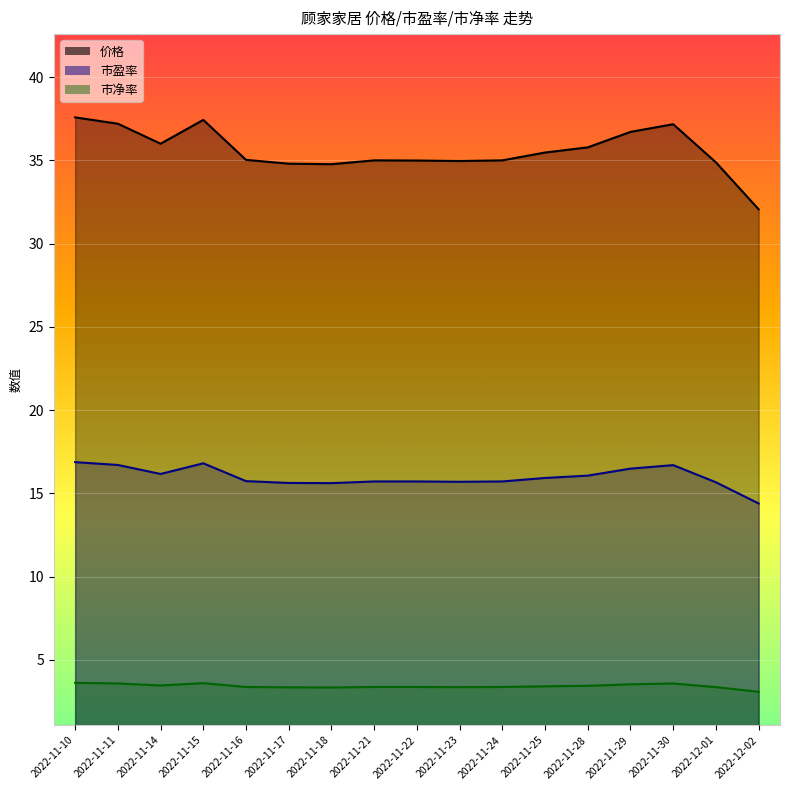

List the labels in order of 市净率 value, largest first.

2022-11-10, 2022-11-15, 2022-11-11, 2022-11-30, 2022-11-29, 2022-11-14, 2022-11-28, 2022-11-25, 2022-11-16, 2022-11-21, 2022-11-22, 2022-11-24, 2022-11-23, 2022-12-01, 2022-11-17, 2022-11-18, 2022-12-02